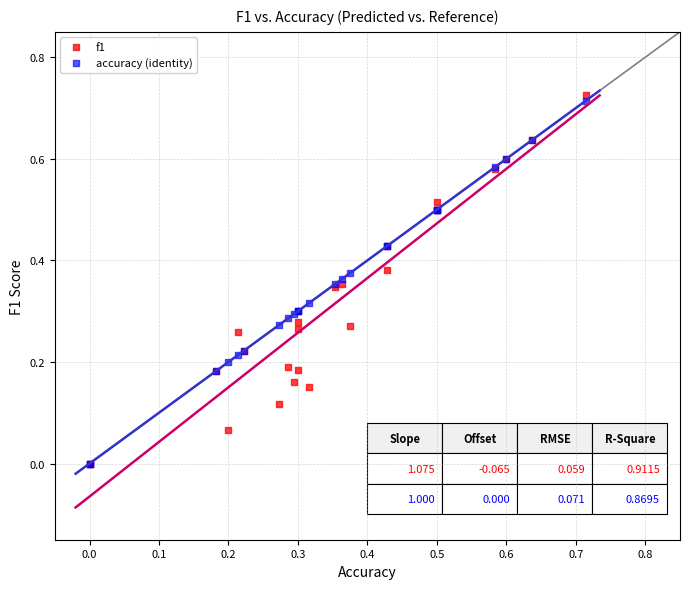

Which series reaches the maximum Y coordinate?

f1